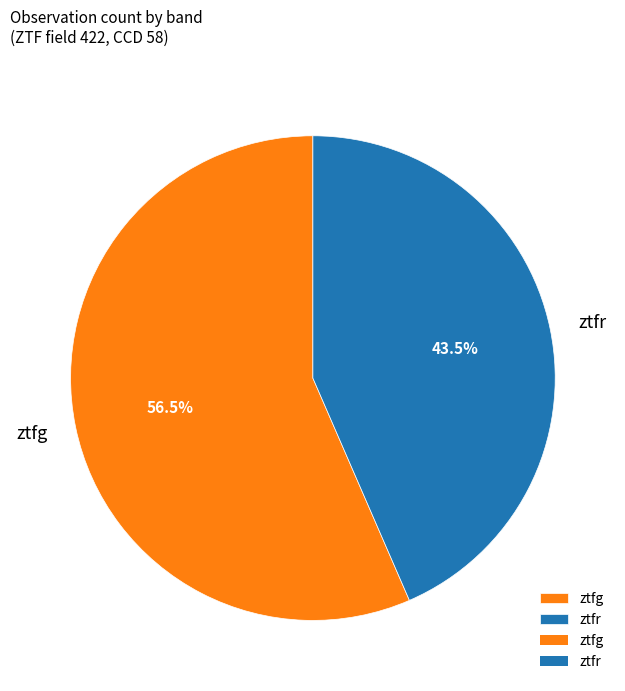

Approximately how many times larger is the value at ztfg compared to ztfr?

1.3